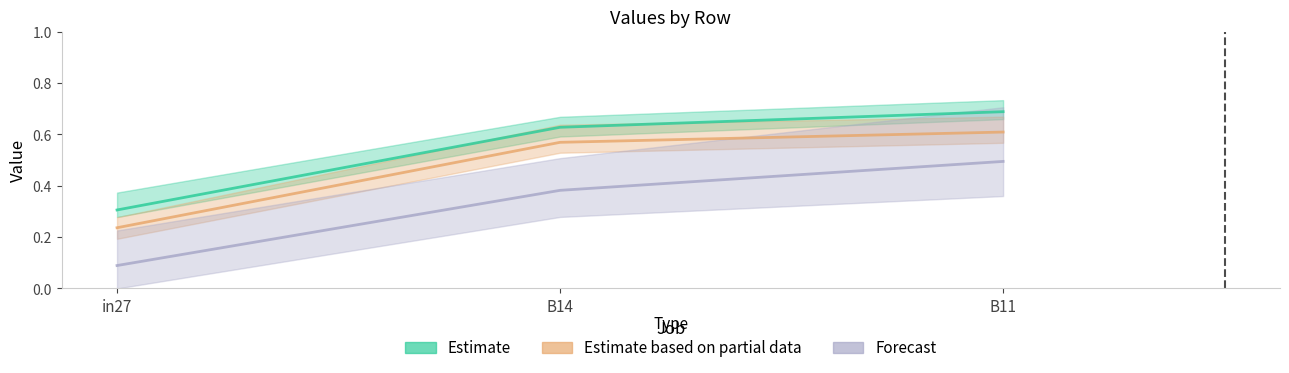

What is the label of the 1st point from the left?

in27